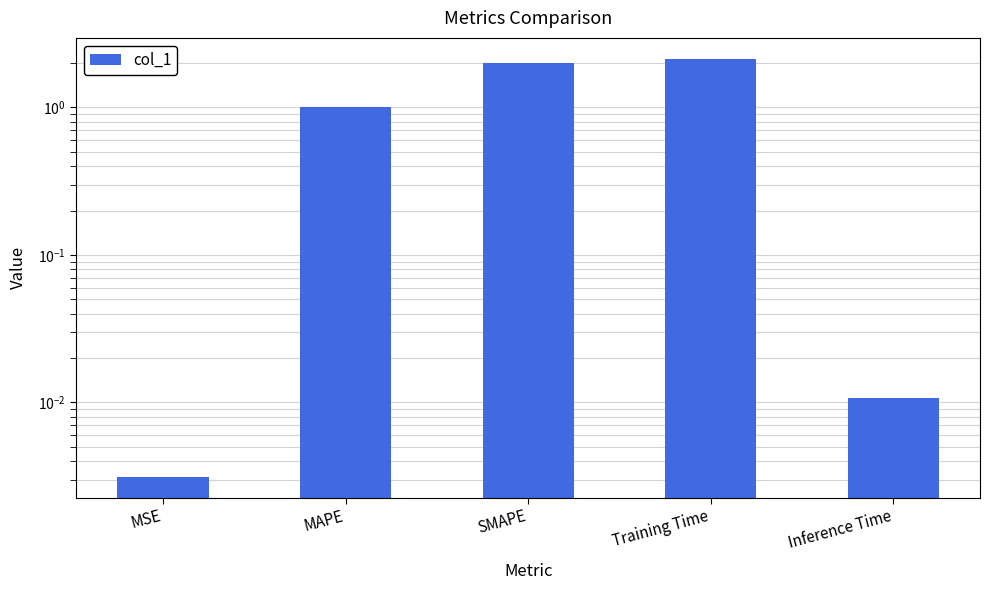

What is the sum of all values?

5.2